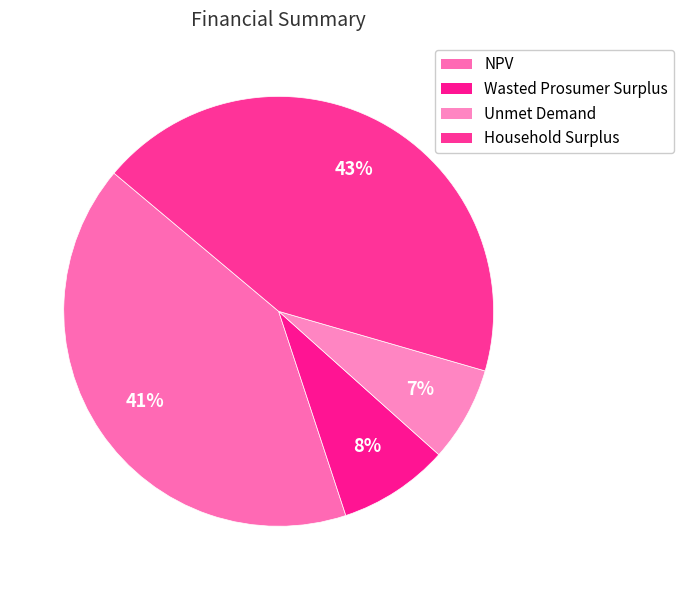

Does NPV account for over 50% of the chart?

No